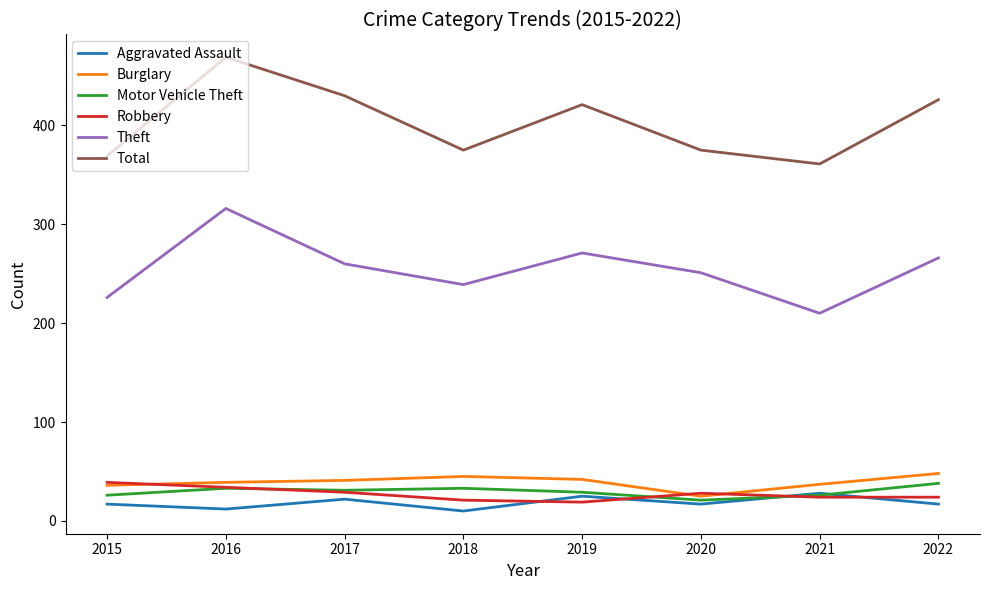

True or false: Total has a value of 122 at 2018.

False